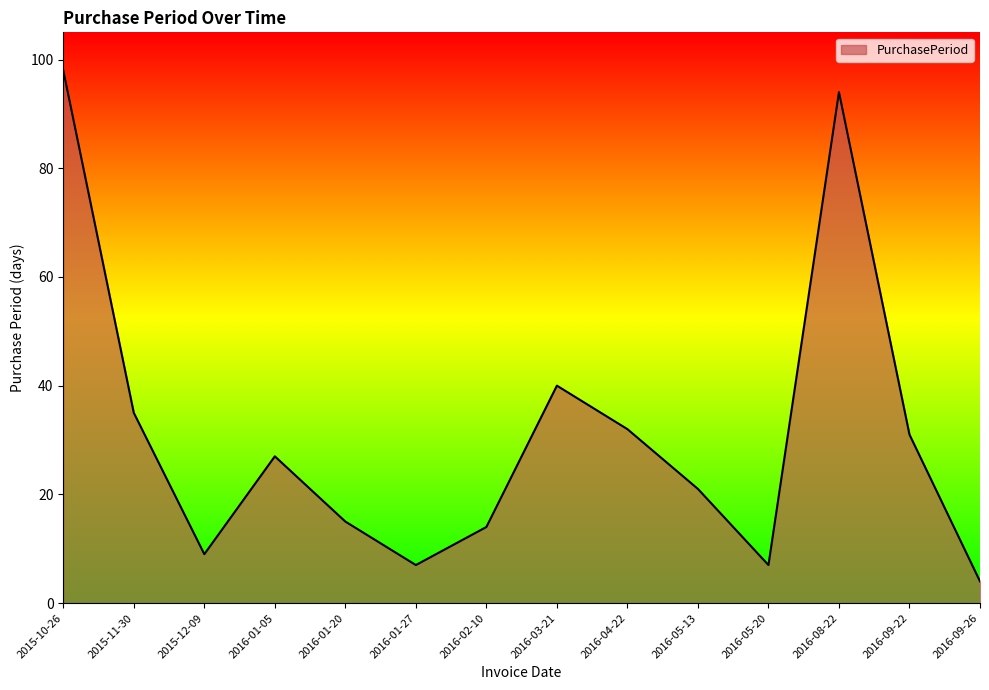

What position from the right is 2015-12-09?

12